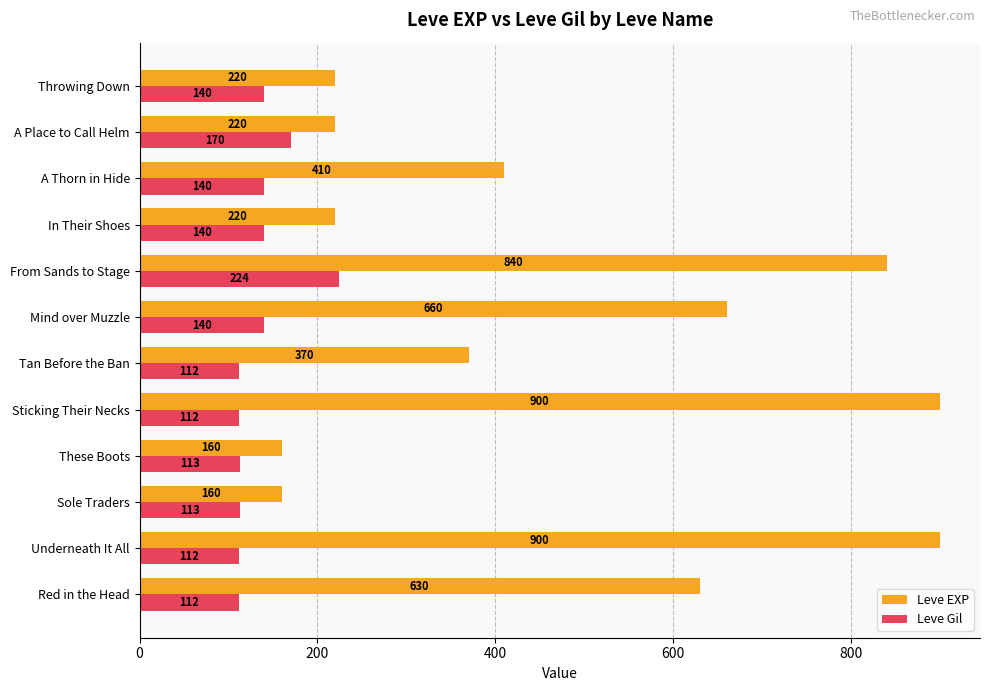

What is the minimum value shown in the chart?

112